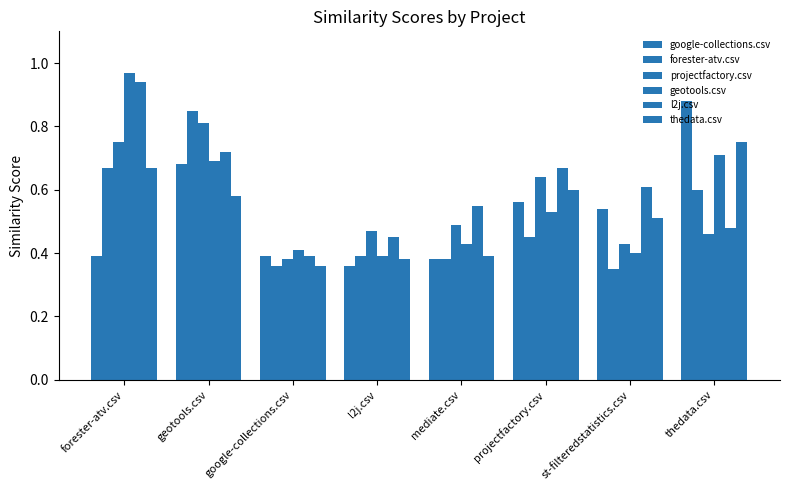

Rank the series at geotools.csv from highest to lowest value.

forester-atv.csv, projectfactory.csv, l2j.csv, geotools.csv, google-collections.csv, thedata.csv